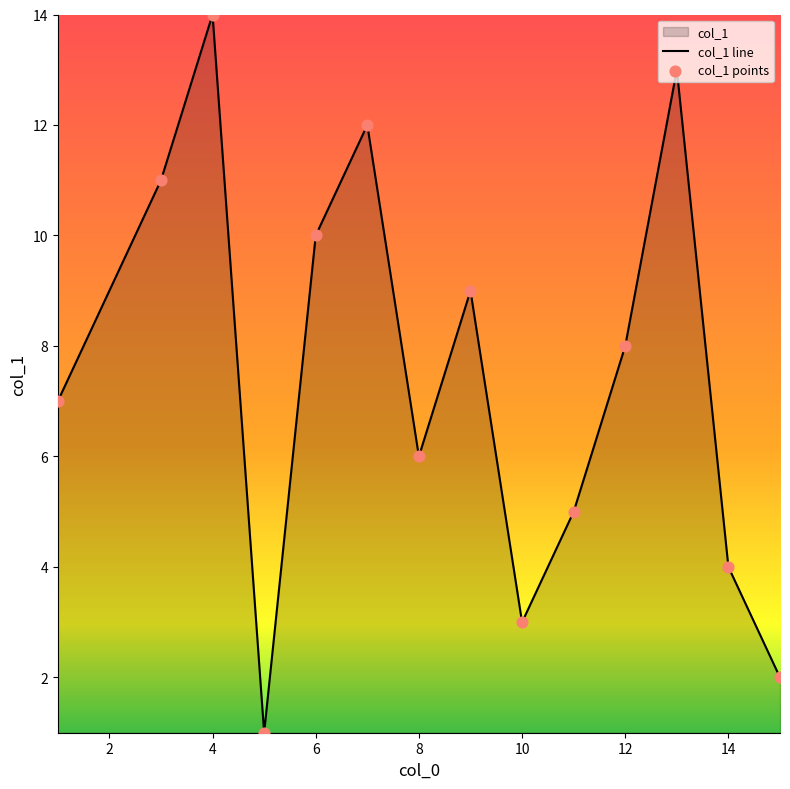

What is the change in value from 12 to 4?

+6